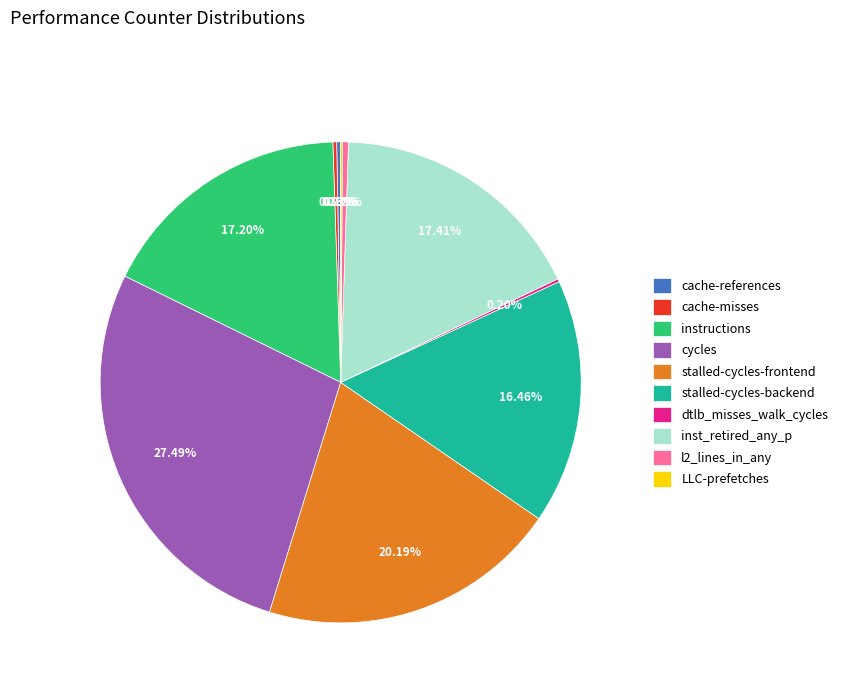

Between cycles and l2_lines_in_any, which is larger?

cycles